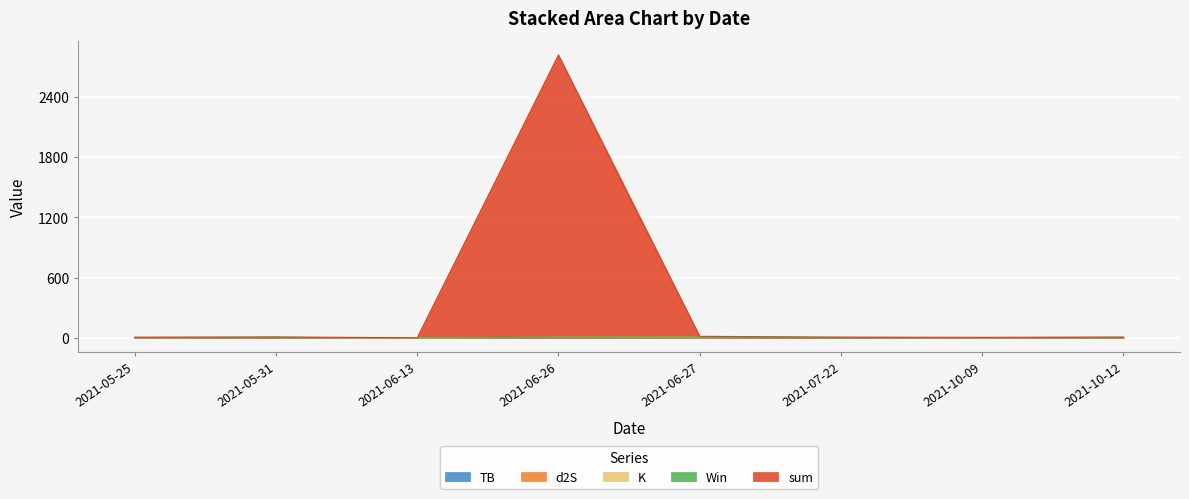

List the labels in order of TB value, smallest first.

2021-06-13, 2021-05-25, 2021-10-09, 2021-05-31, 2021-06-26, 2021-06-27, 2021-07-22, 2021-10-12